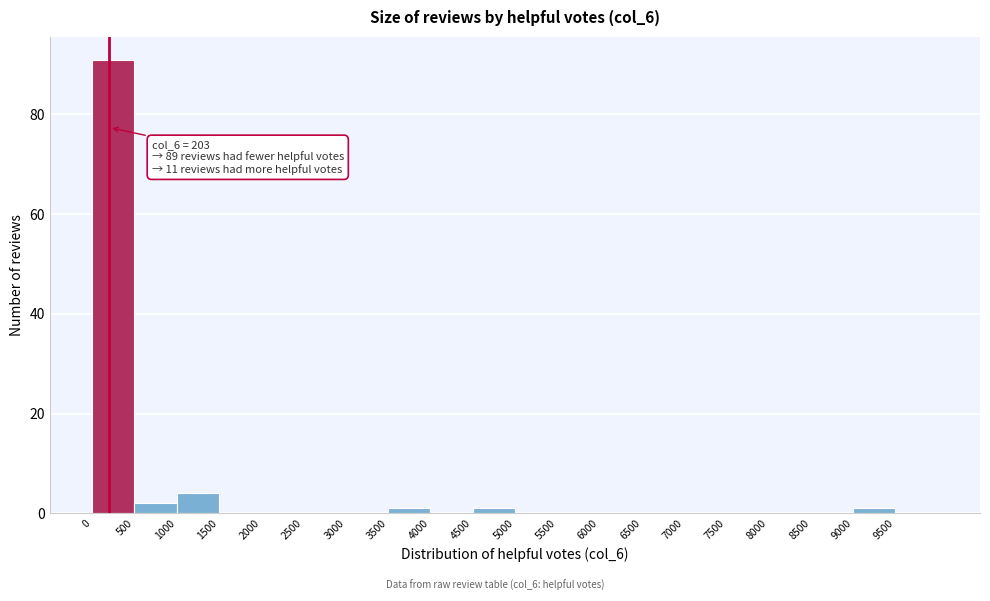

Which range on the x-axis has the tallest bar?

0 to 500